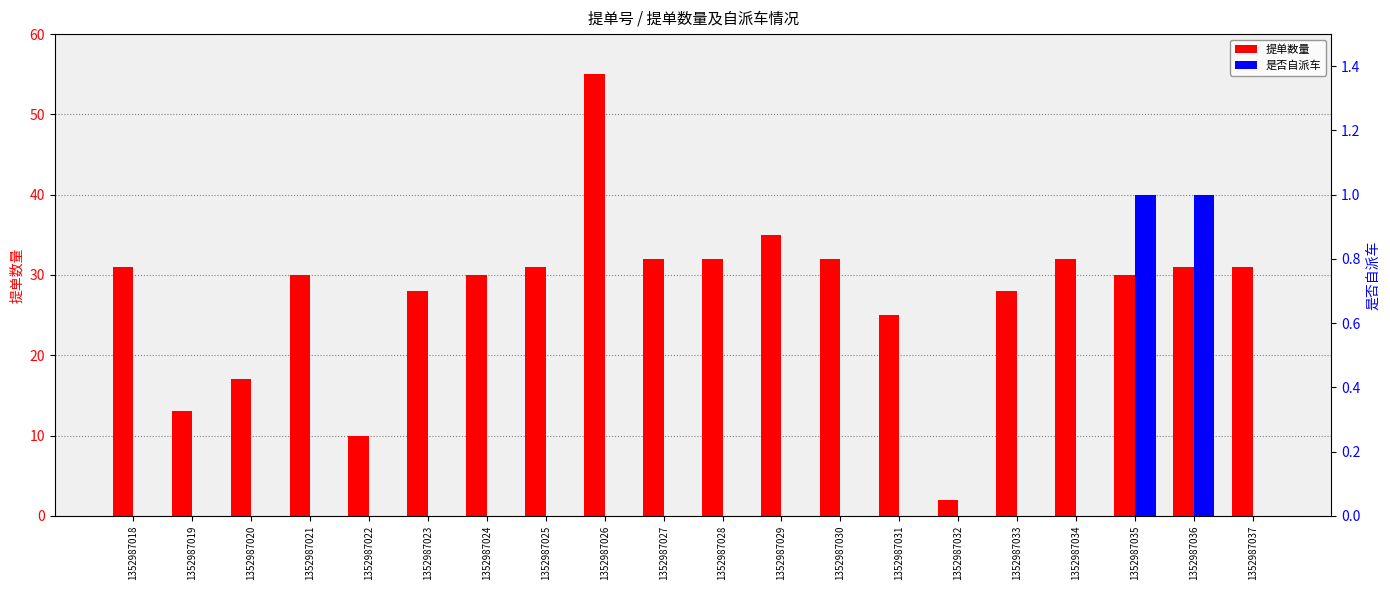

What is the value of the 提单数量 bar at the 18th from the left?

30